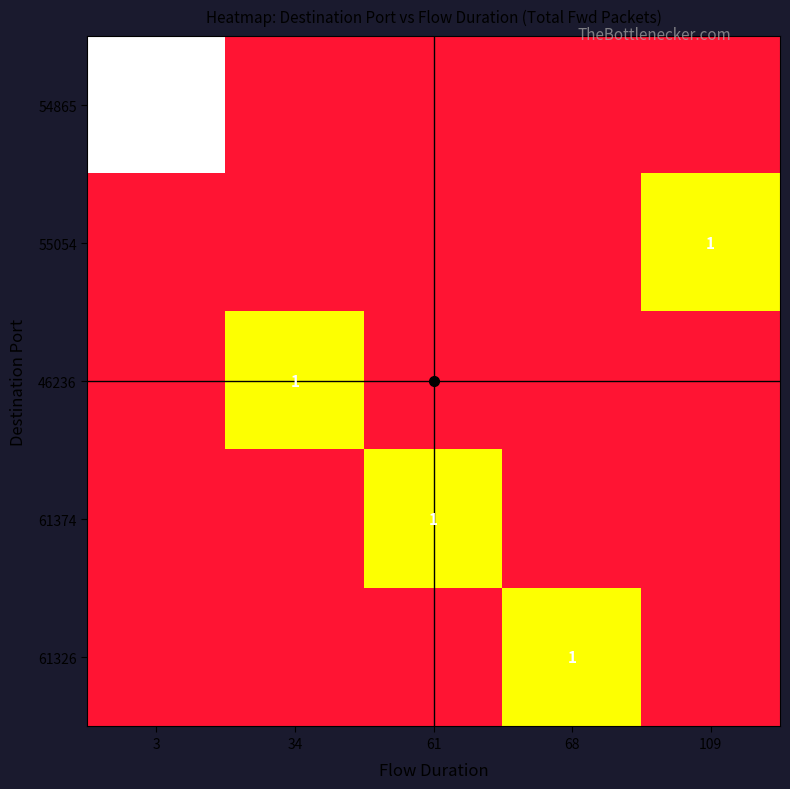

What is the maximum value shown in the chart?

2